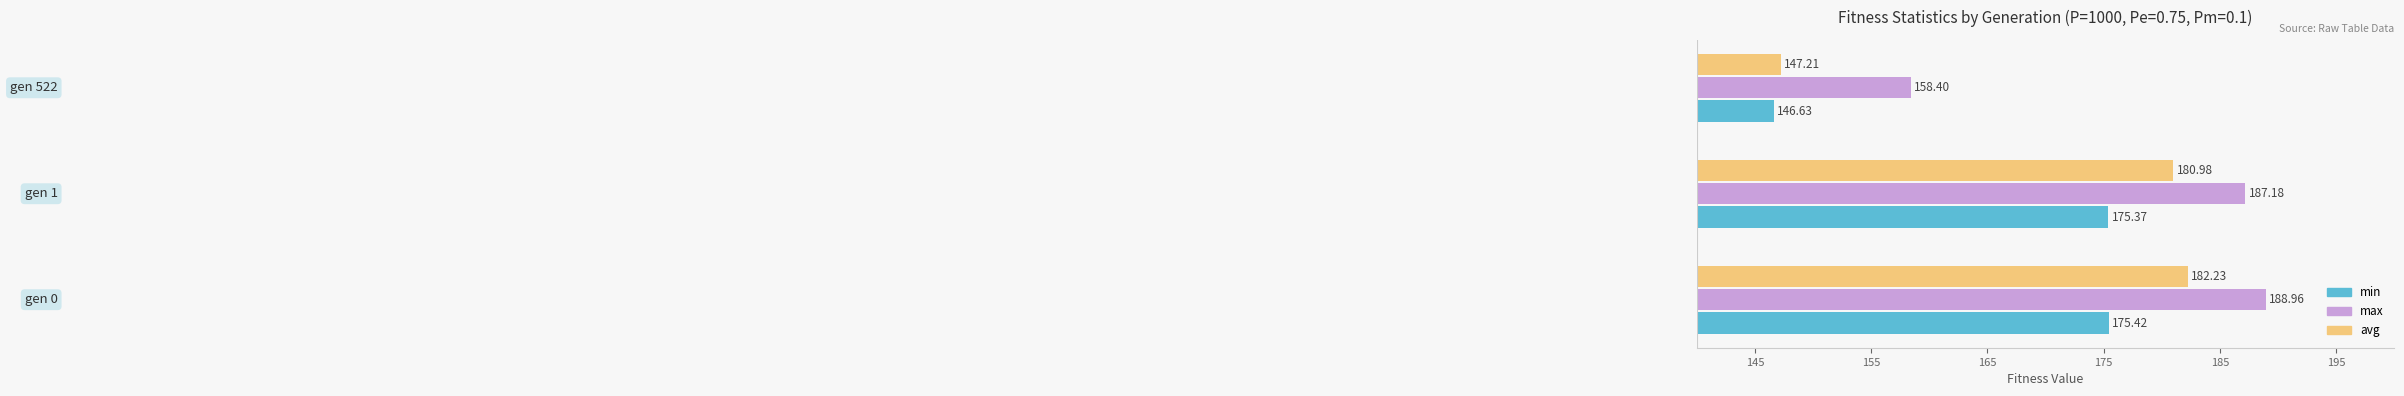

Which series has the widest spread of values?

avg